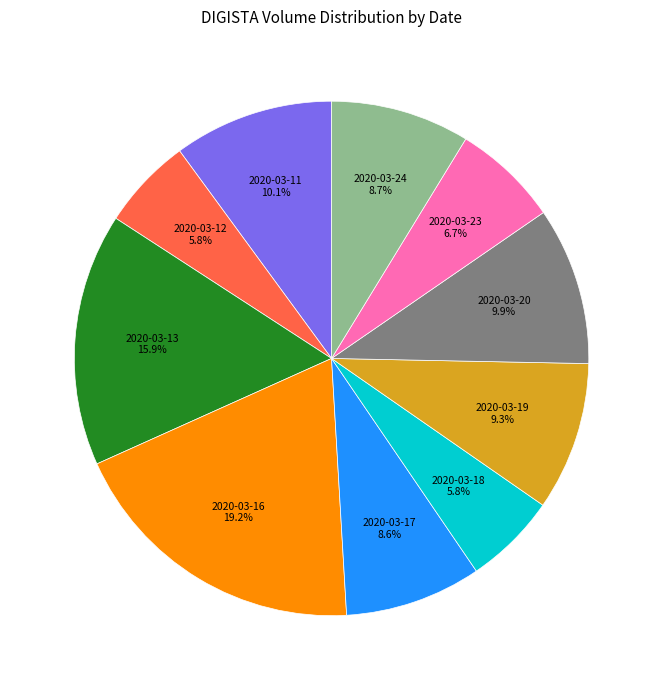

Is there a majority slice in this chart?

No